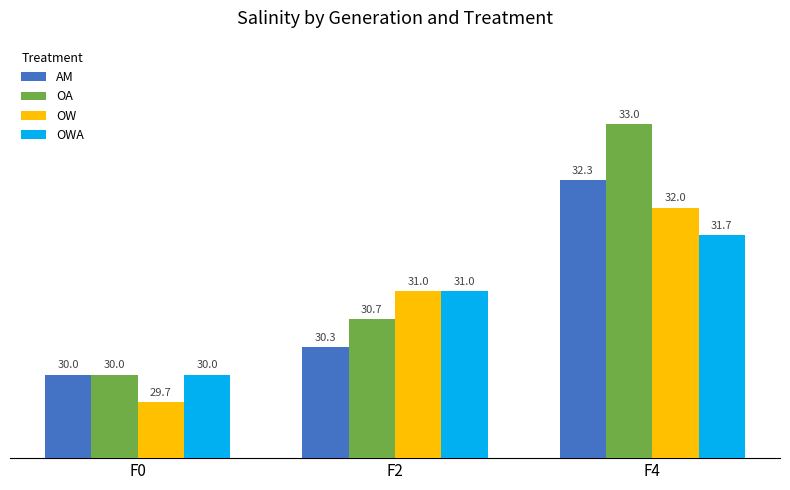

What is the value of the AM bar at the 1st from the left?

30.0